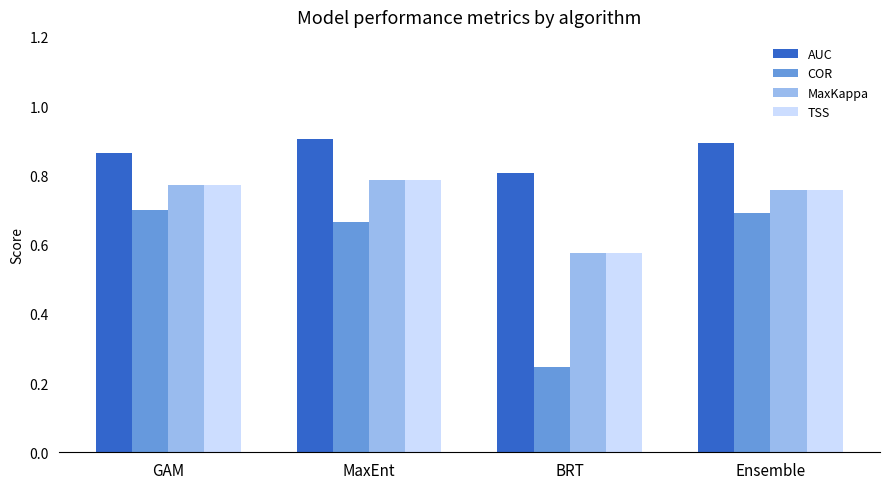

What are all the series names shown in the legend?

AUC, COR, MaxKappa, TSS